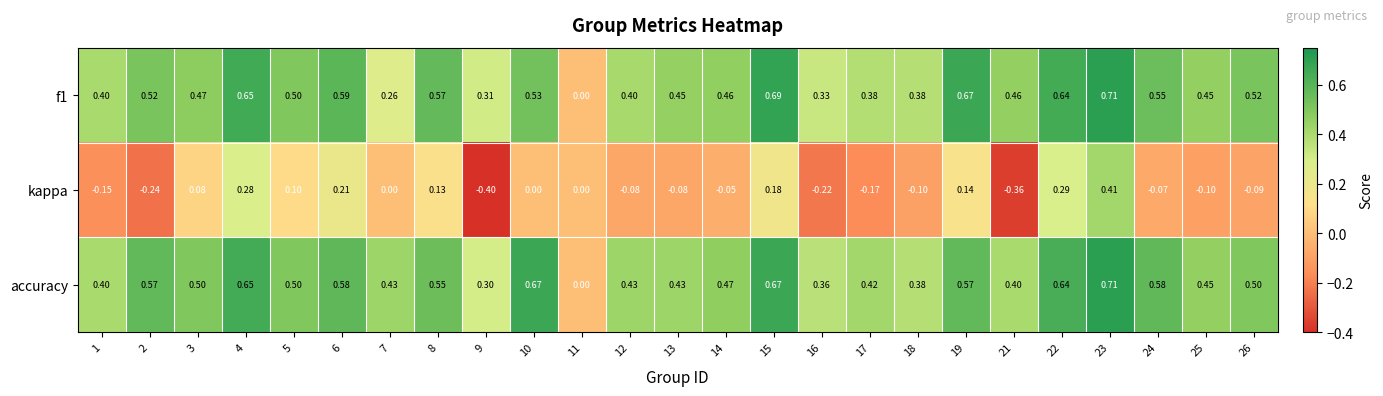

Is the value of accuracy at 8 greater than the value of f1 at 3?

Yes